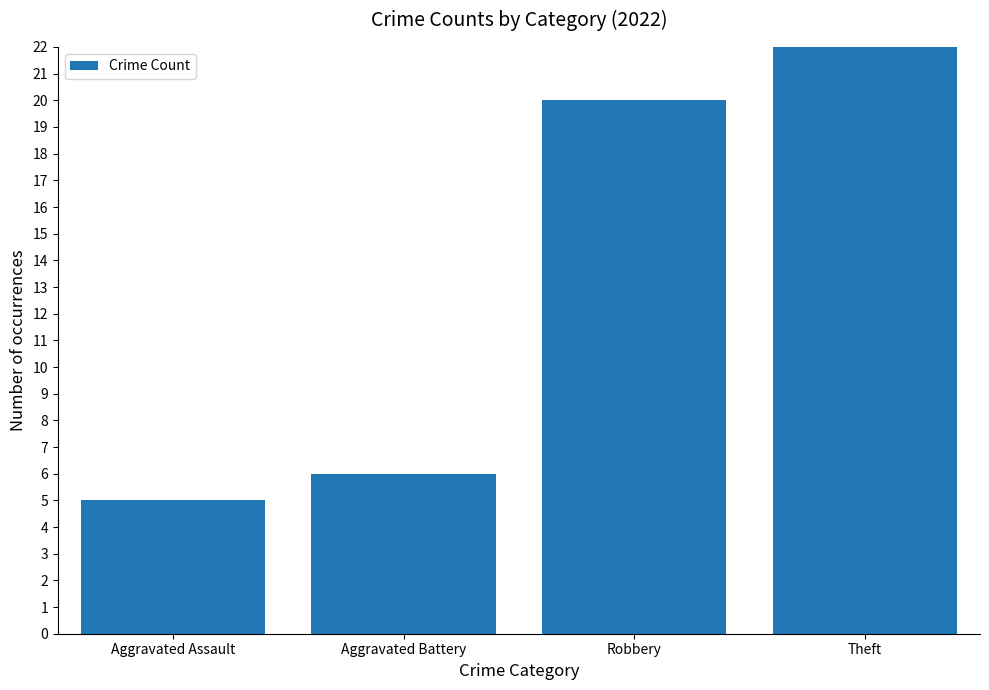

What value does the data have at Robbery, to the nearest 10?

20